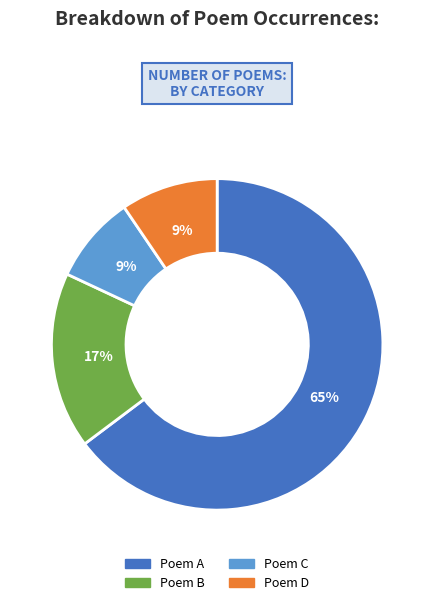

What is the ratio of the value at Poem C to the value at Poem B?

0.5